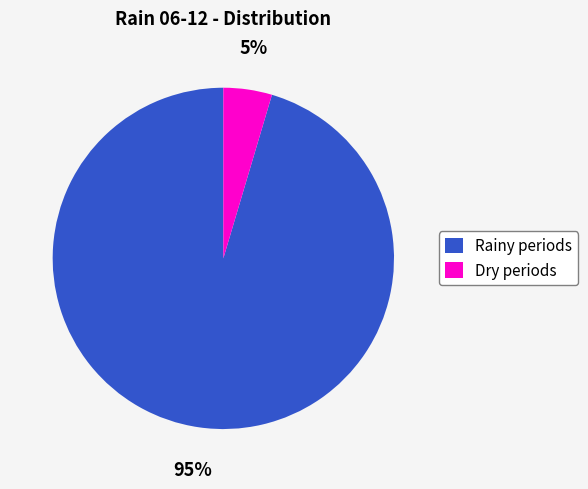

To the nearest percent, what is the combined percentage of Rainy periods and Dry periods?

100%